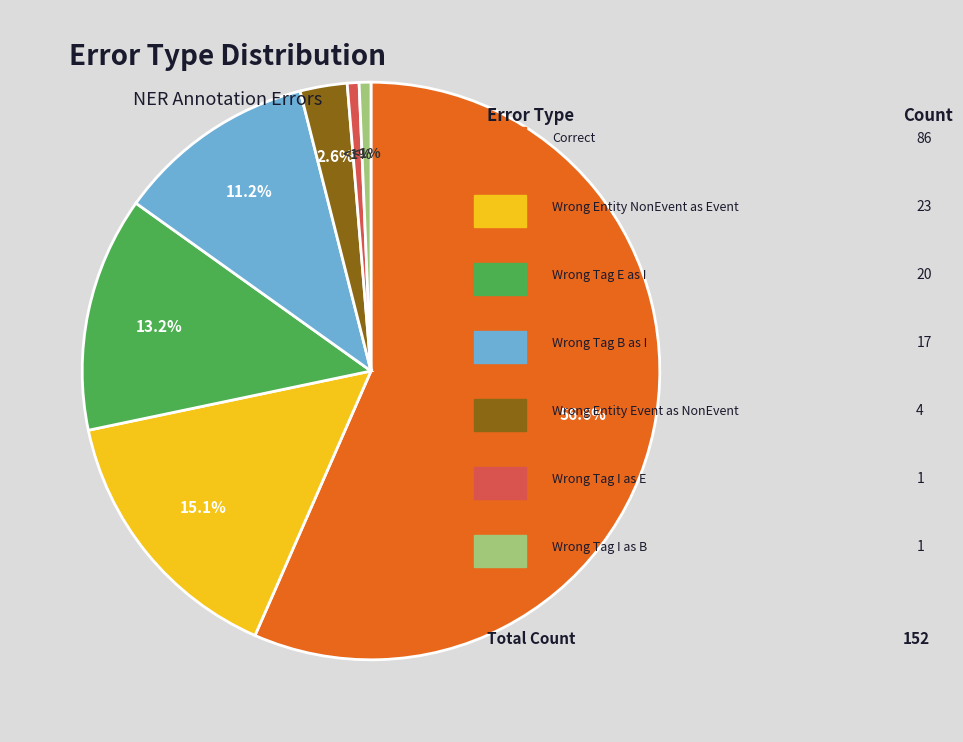

To the nearest percent, what is the difference between the largest and smallest slice percentages?

56%